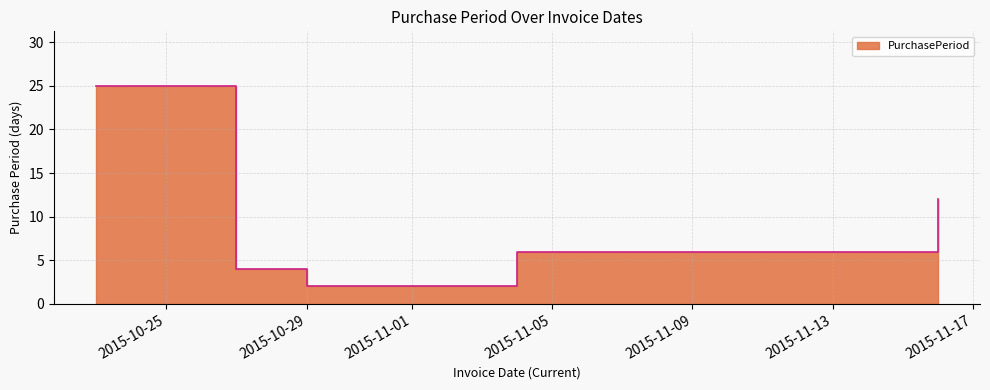

At which label does the data first exceed 6?

2015-10-23